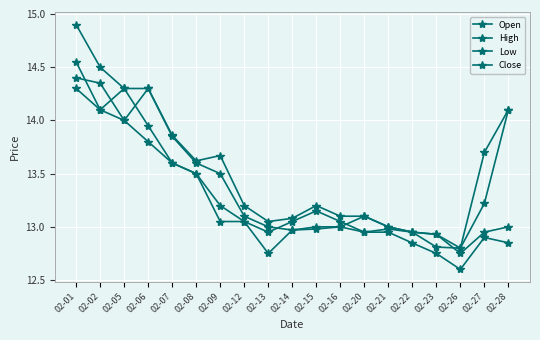

Count the number of categories in the chart.

19